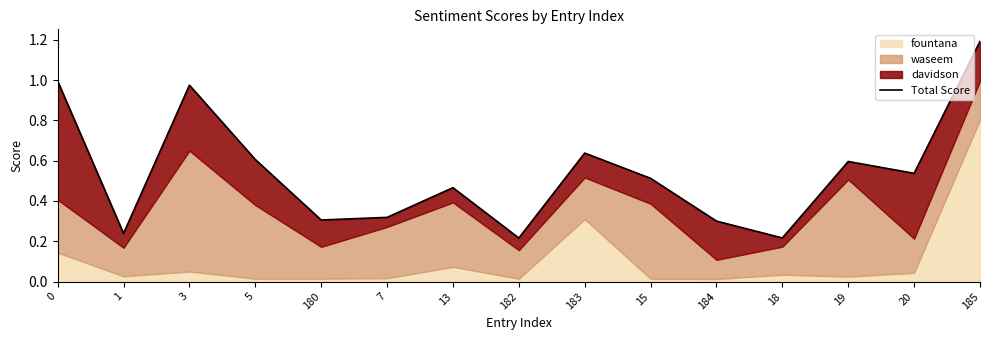

Rank the categories by value from lowest to highest.

182, 18, 1, 184, 180, 7, 13, 15, 20, 19, 5, 183, 3, 0, 185